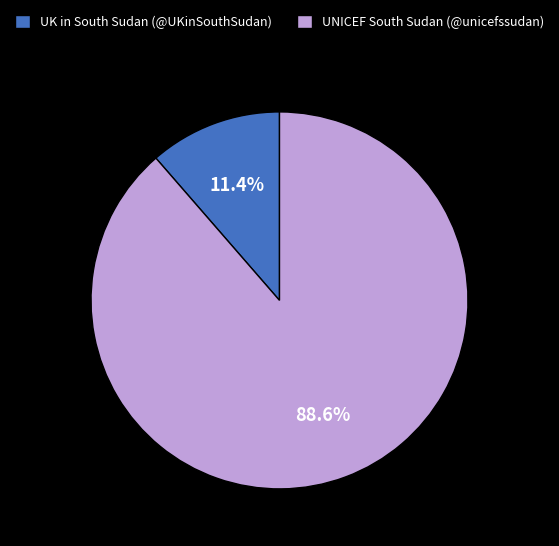

Do UK in South Sudan (@UKinSouthSudan) and UNICEF South Sudan (@unicefssudan) together represent more than half of the pie?

Yes